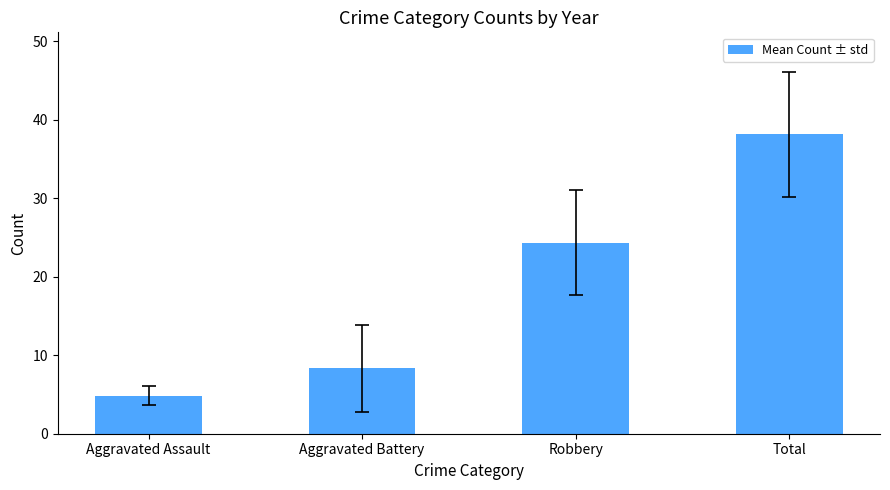

What is the change in value from Robbery to Total?

+13.8